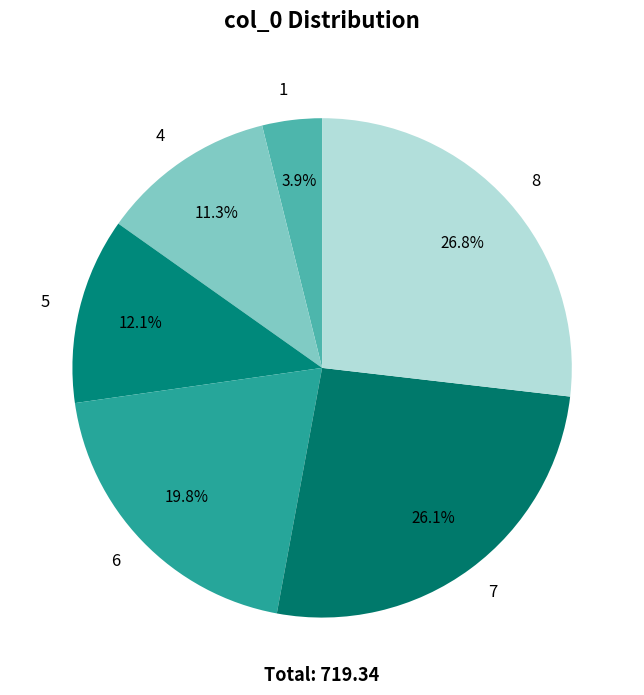

Rank the categories by value from highest to lowest.

8, 7, 6, 5, 4, 1